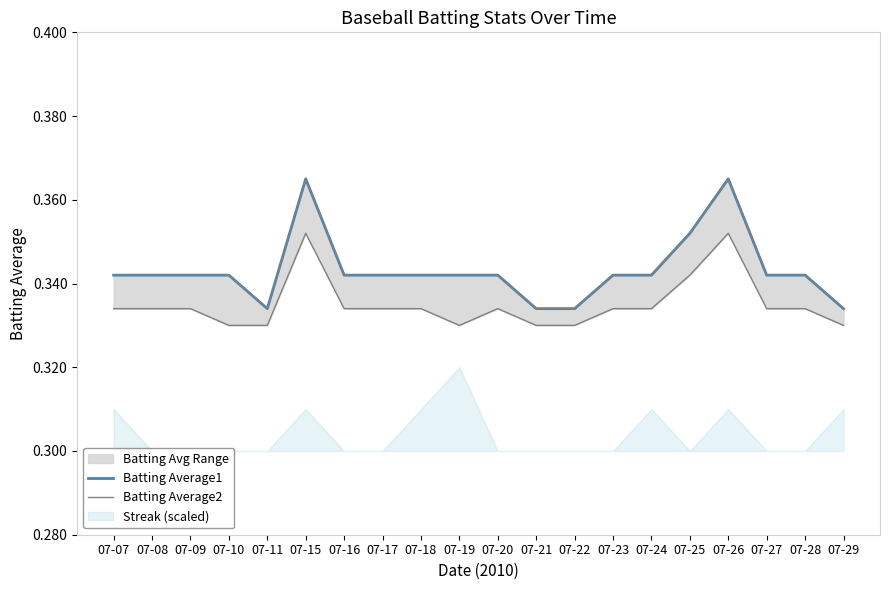

At which label is Batting Average2 closest to 0?

07-10